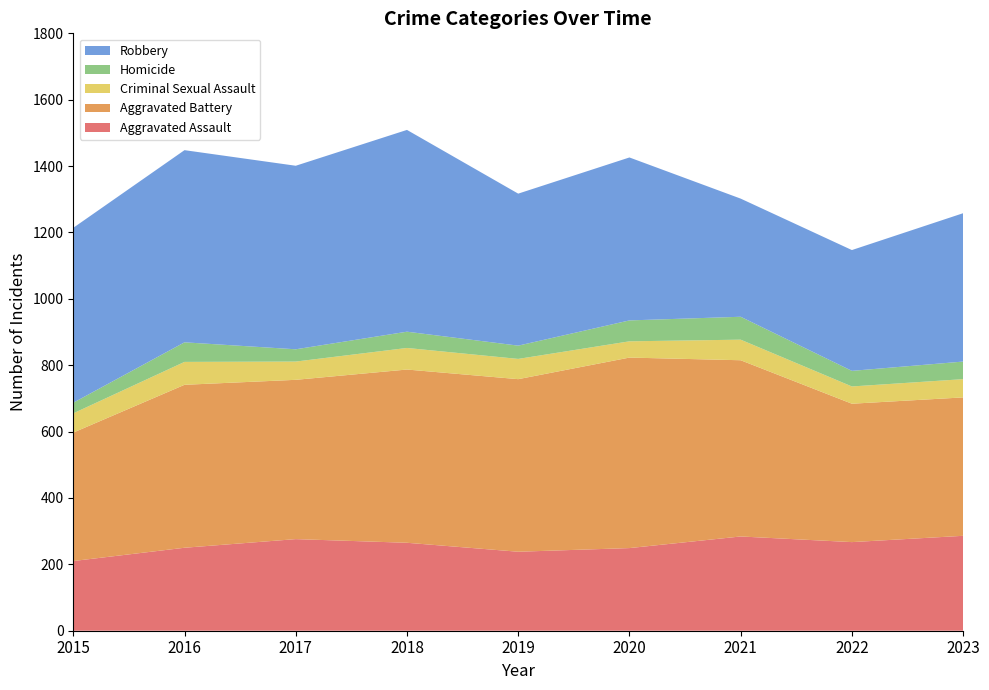

Reading left to right, what are all the values shown in this chart?

Aggravated Assault: 210	250	276	265	238	249	284	267	286
Aggravated Battery: 387	491	480	522	520	574	531	417	417
Criminal Sexual Assault: 58	69	55	65	61	49	62	52	55
Homicide: 32	59	37	49	40	63	69	47	53
Robbery: 527	579	553	608	458	491	356	364	447